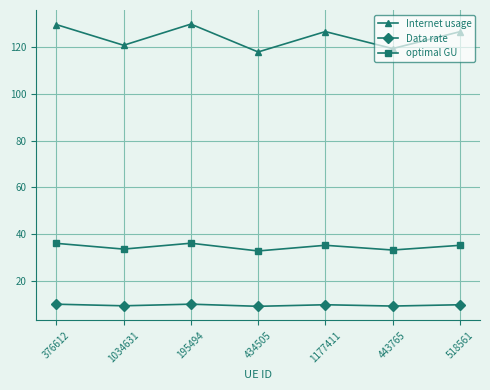

At which label does Internet usage first exceed 126?

376612